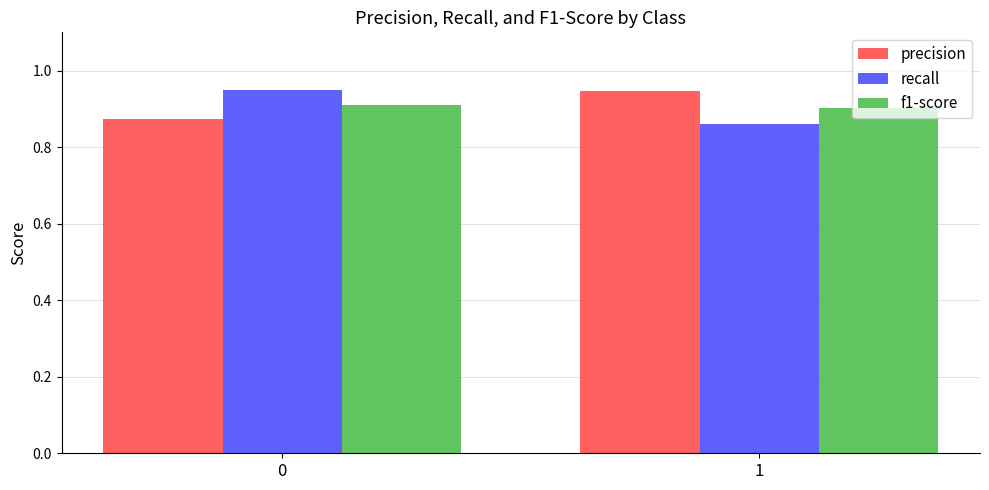

Which category has the lowest value across all series?

1